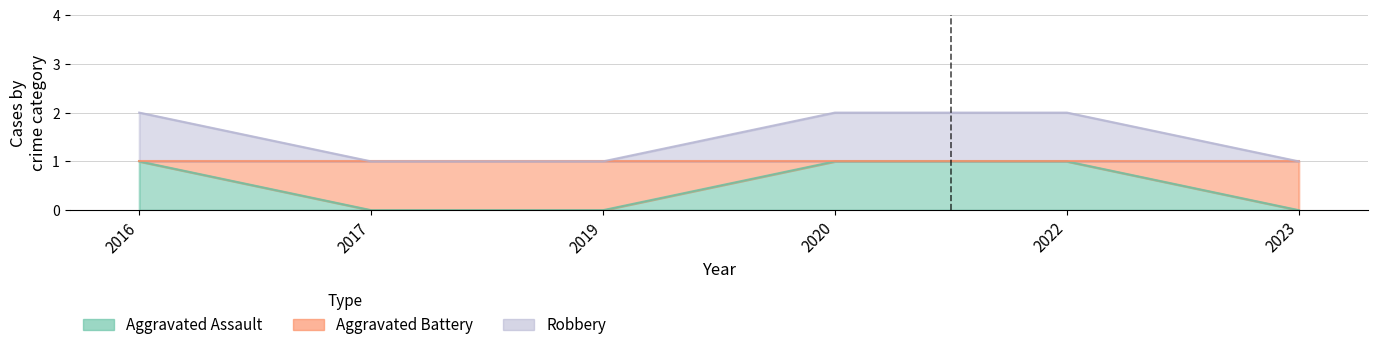

True or false: Aggravated Battery and Aggravated Assault cross at least once.

False